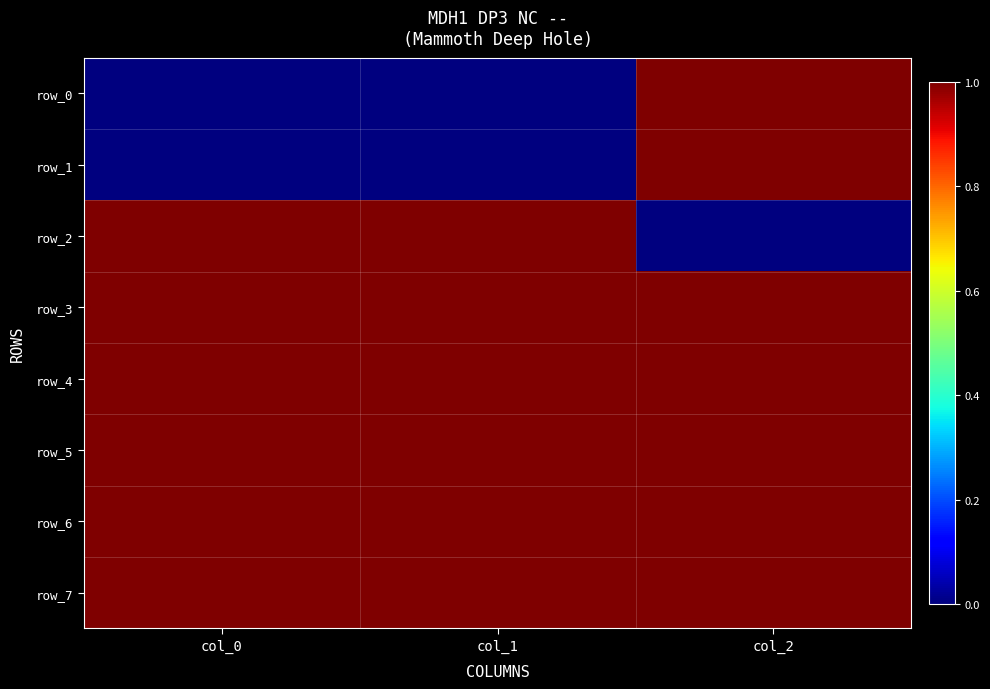

At which category does the chart reach its minimum across all series?

col_0